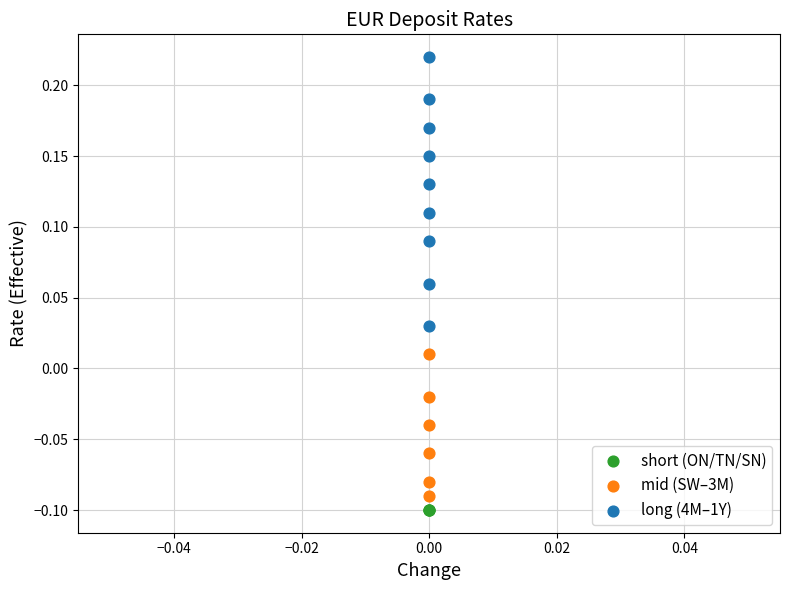

Which series reaches the maximum Y coordinate?

long (4M–1Y)